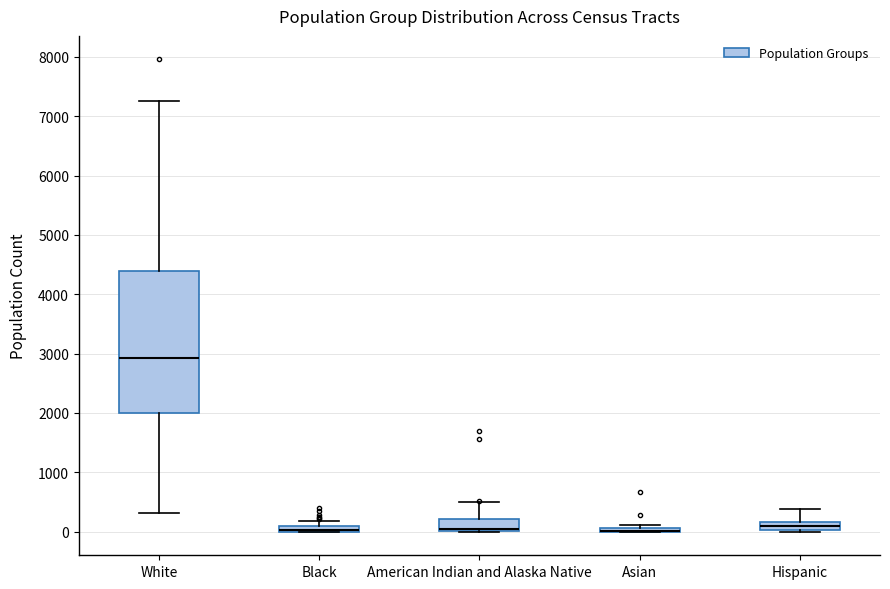

Which box is the tallest, from its lower edge to its upper edge?

White